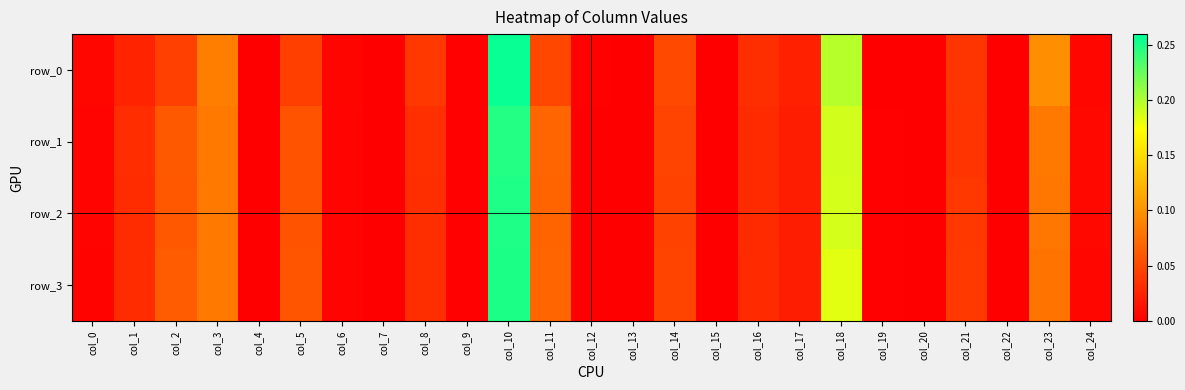

What is the difference between the row_3 values at col_11 and col_15?

0.1